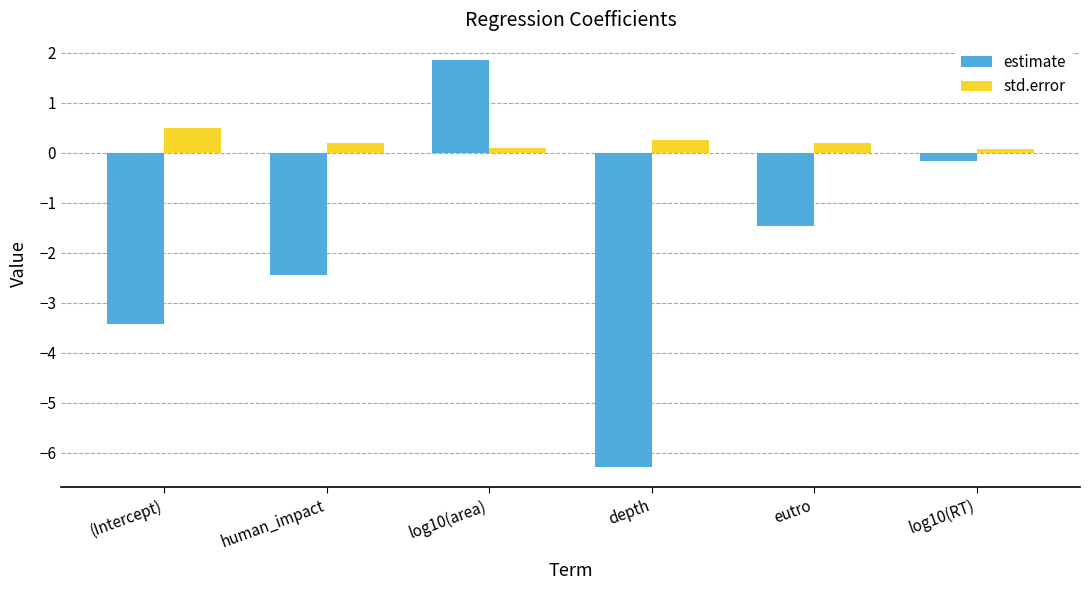

How many series are shown in this chart?

2